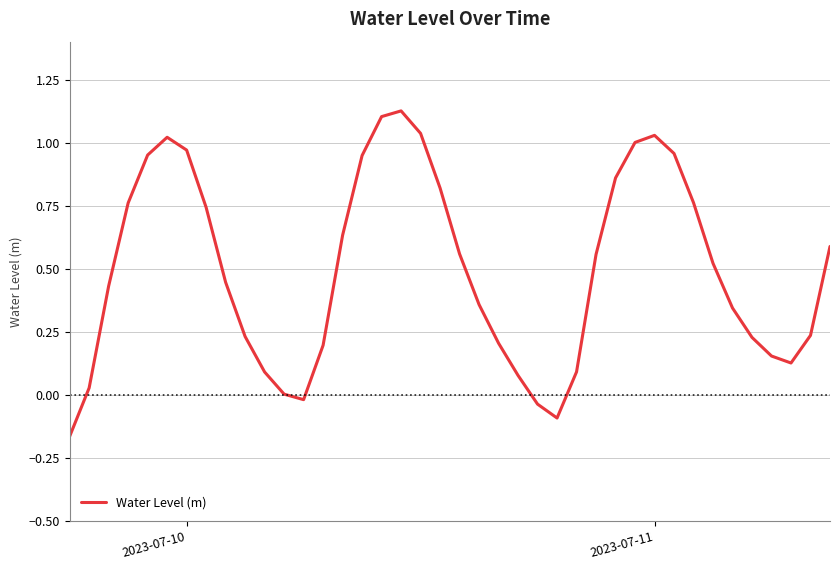

What is the difference between the maximum and minimum values?

1.3